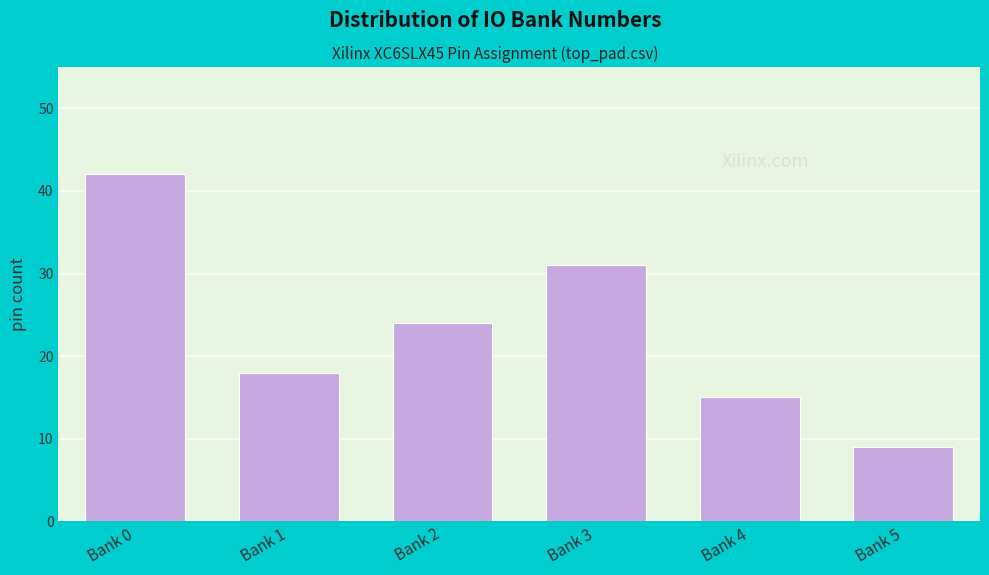

Reading left to right, list all the values displayed in this chart.

42	18	24	31	15	9